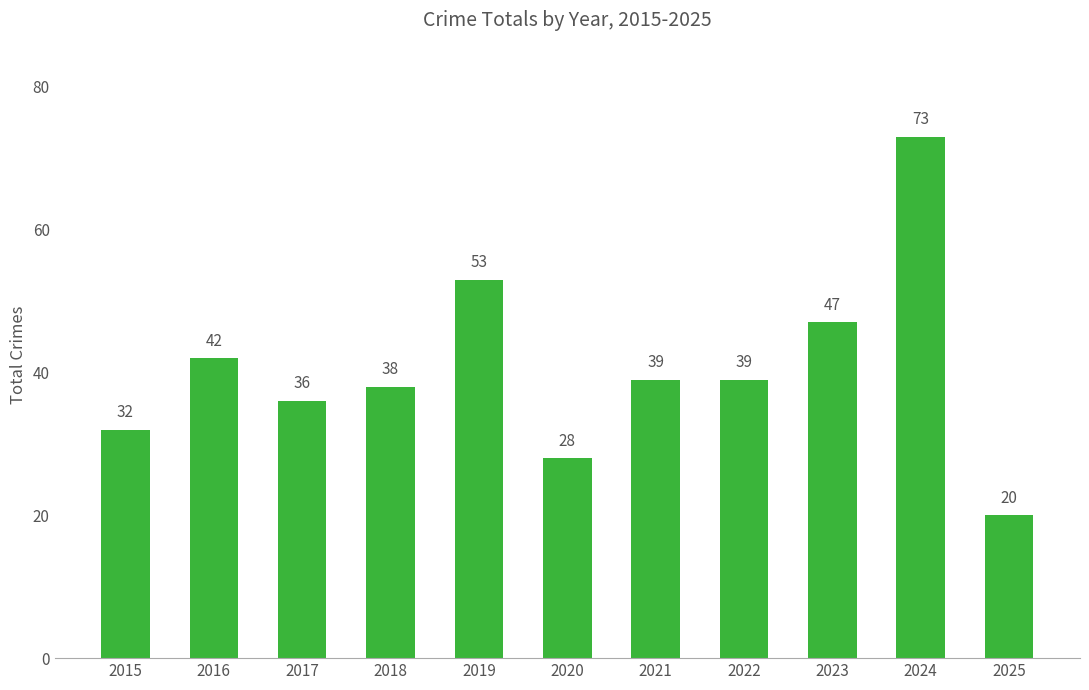

What is the average value?

41